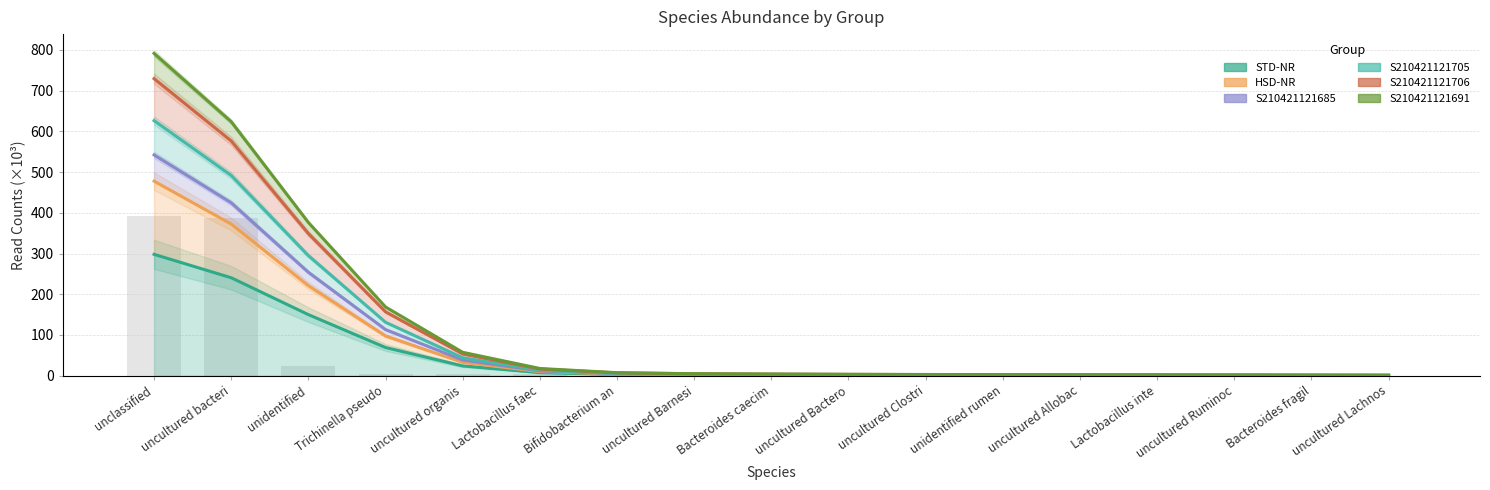

What is the label of the 9th bar from the left?

Bacteroides caecim